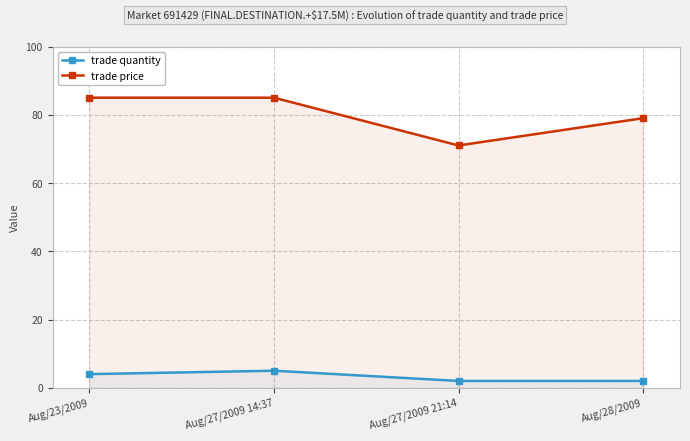

What is the value of the trade price point at the 1st from the left?

85